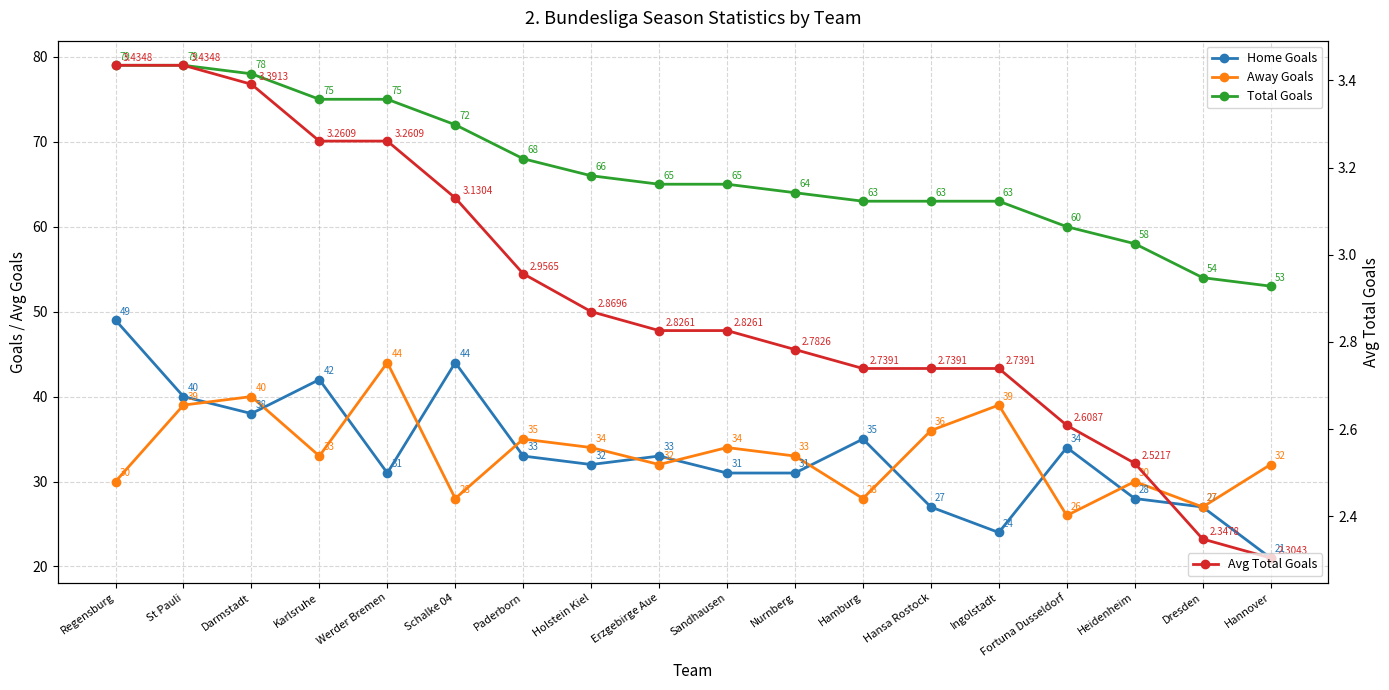

What is the maximum value for Avg Total Goals?

3.4